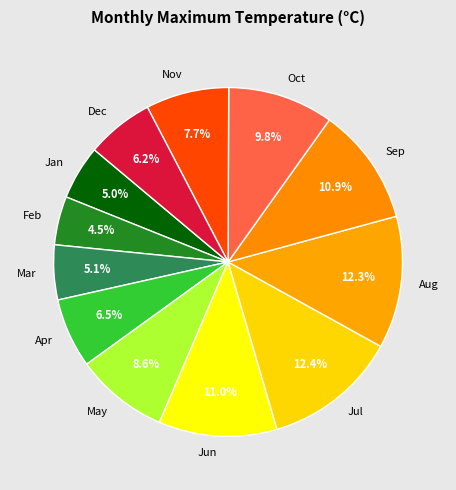

Which slice is the smallest?

Feb